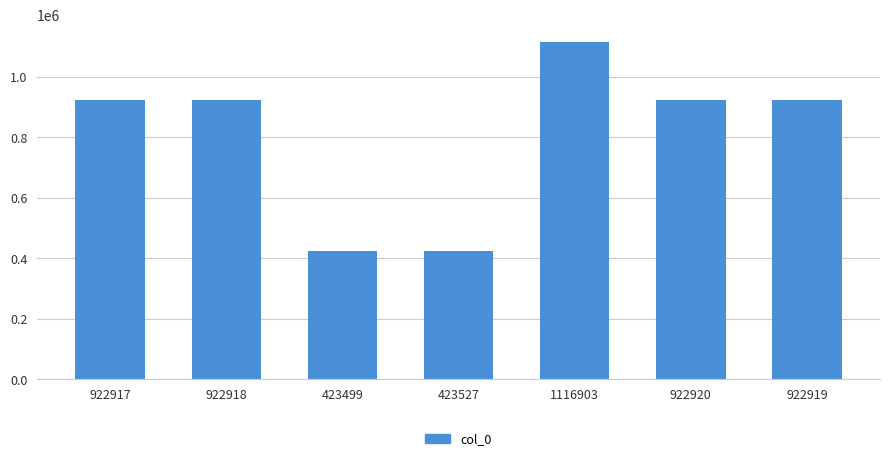

What is the label of the 6th bar from the left?

922920